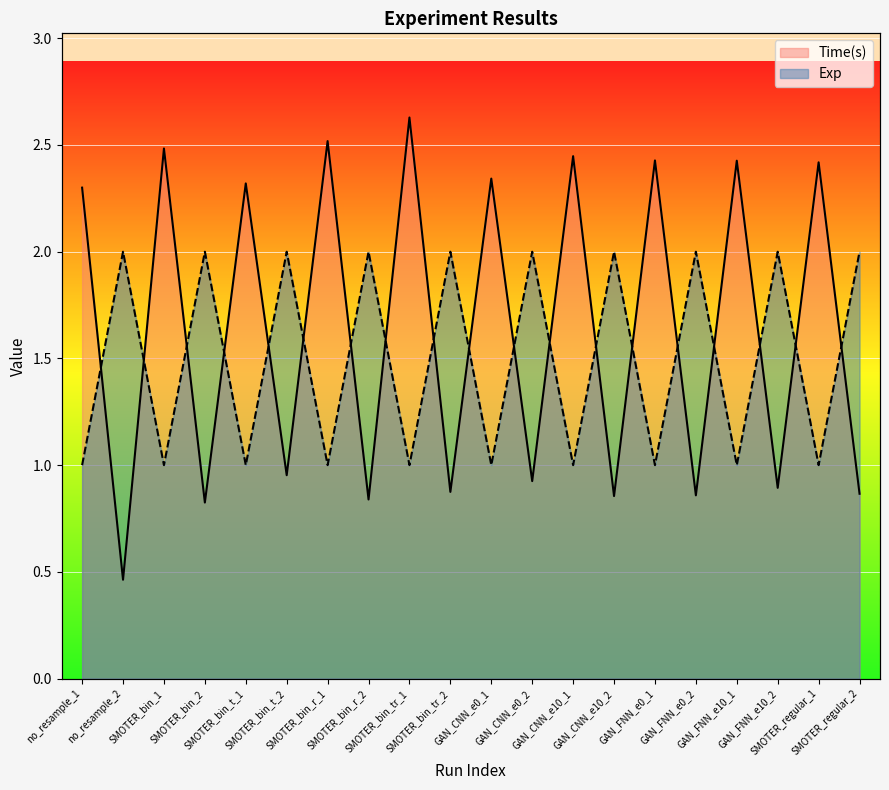

How many lines are shown in the chart?

2